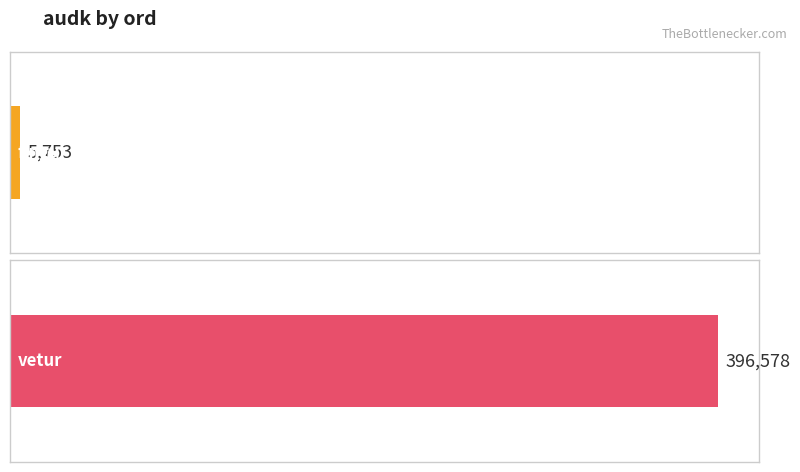

List the labels in order of value, largest first.

vetur, fingur